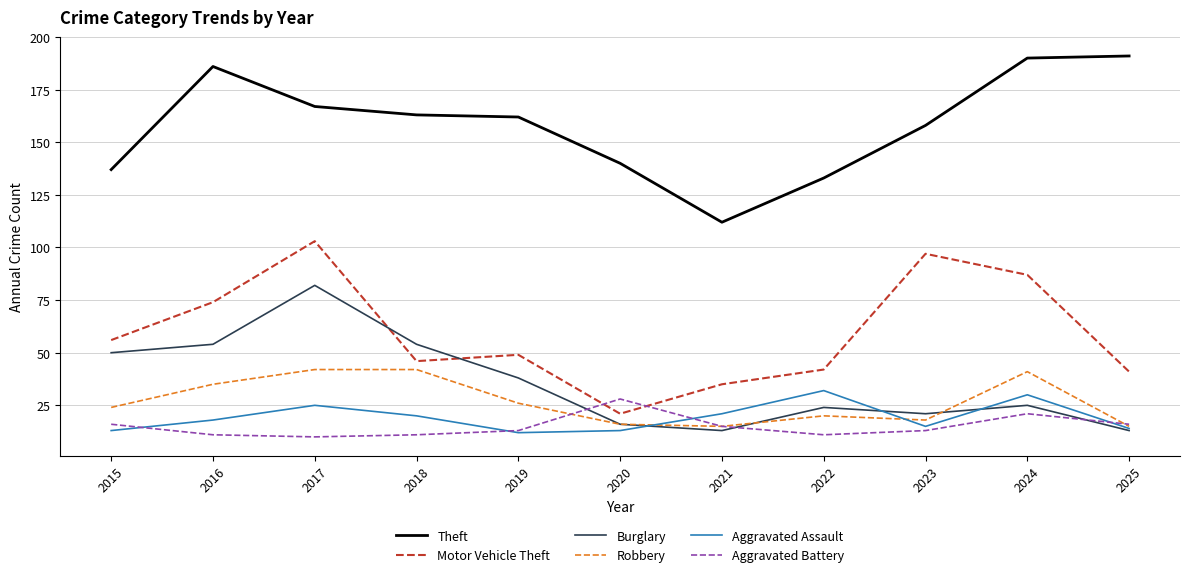

Between 2022 and 2025, which series saw the biggest shift?

Theft